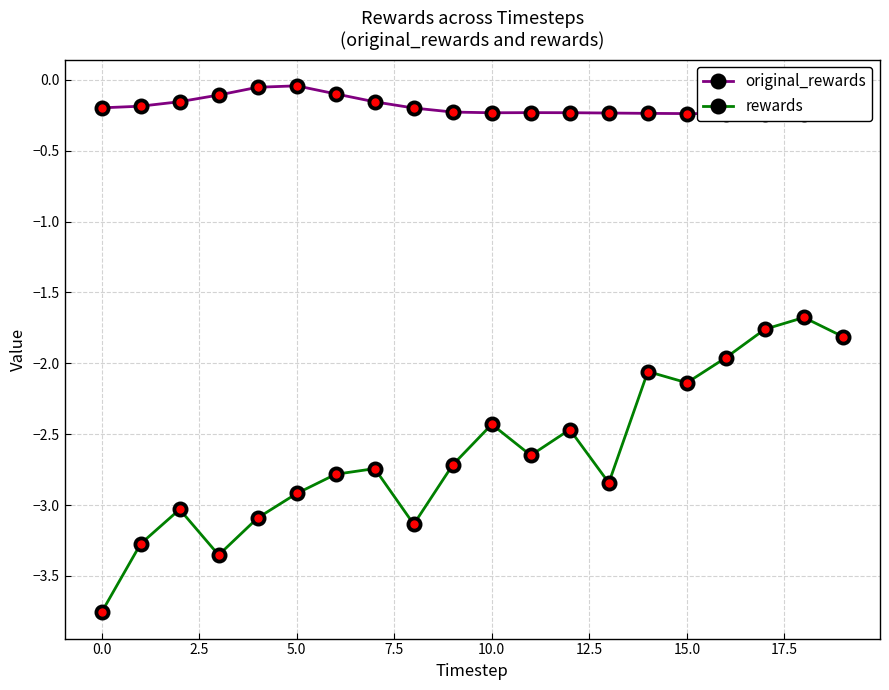

Which series has the largest total across all categories?

original_rewards